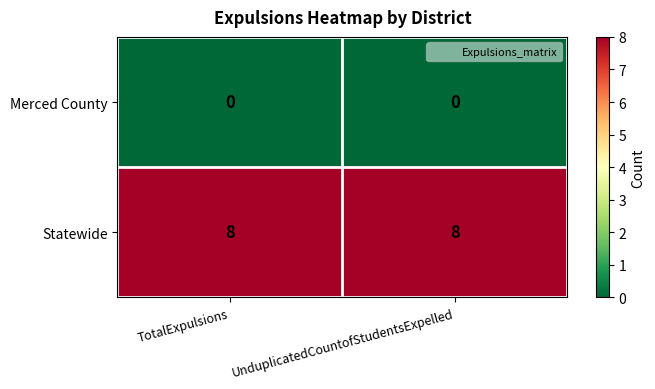

What is the spread (max minus min) of values at TotalExpulsions?

8